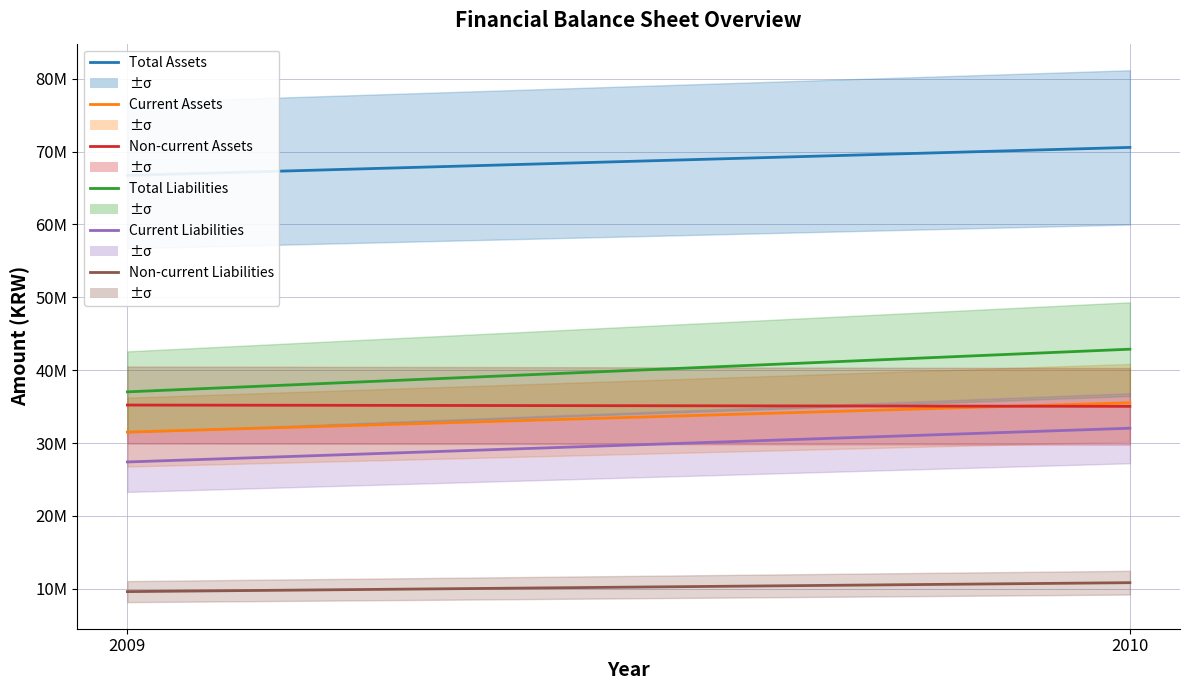

What is the total value across all series at 2009?

207521273